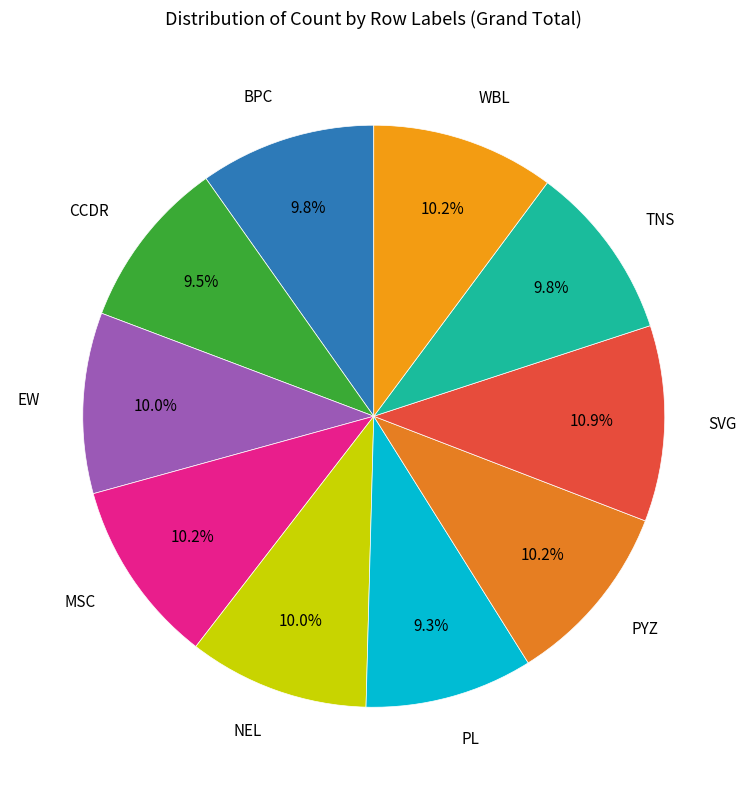

How many segments does this pie chart have?

10